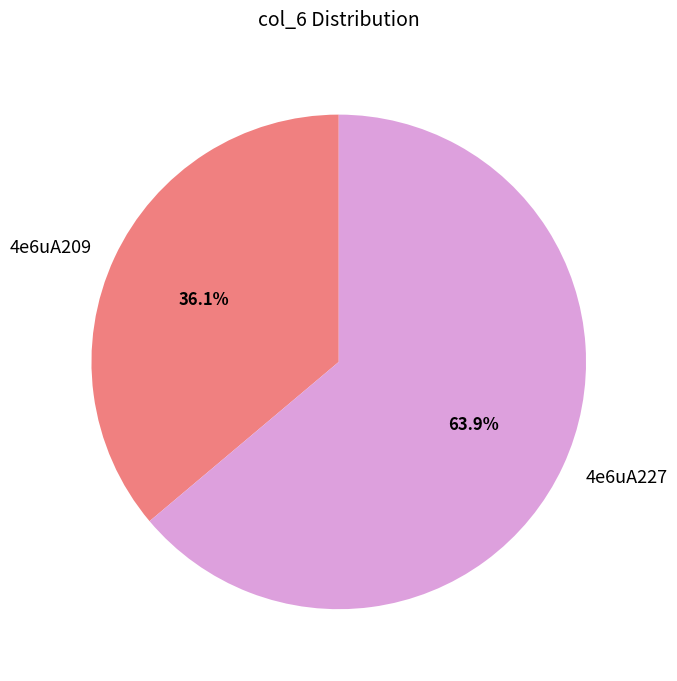

Rank the categories by value from highest to lowest.

4e6uA227, 4e6uA209